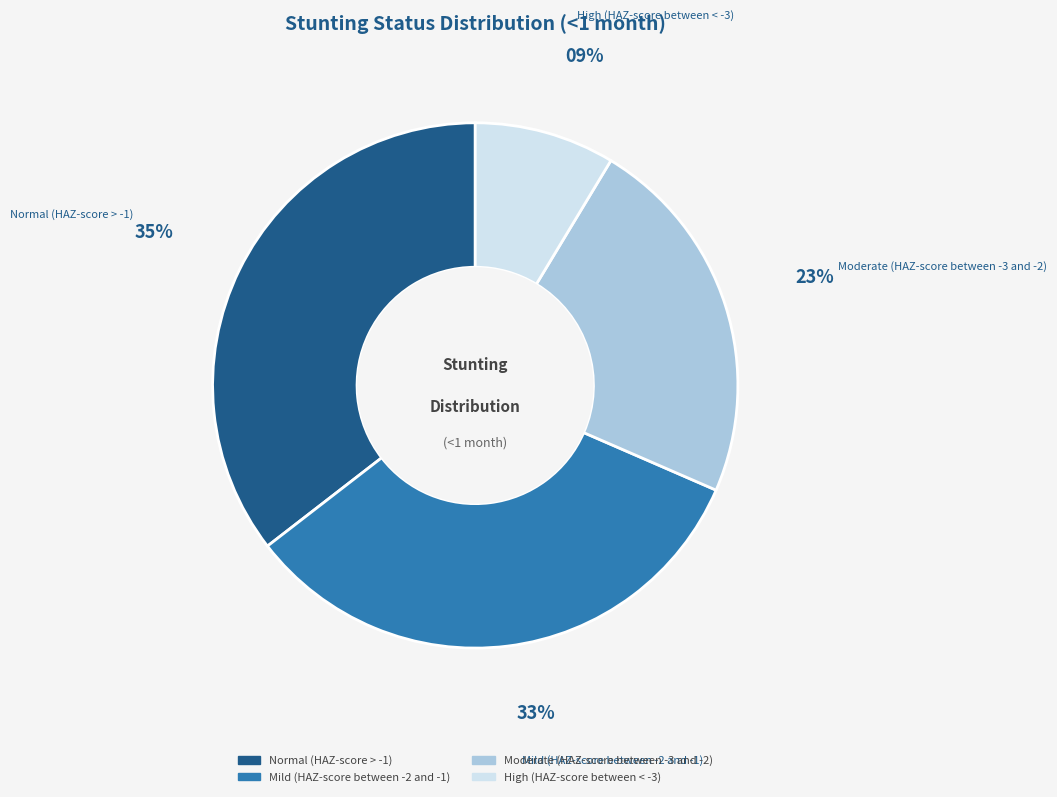

To the nearest percent, what is the difference between the High (HAZ-score between < -3) and Mild (HAZ-score between -2 and -1) slice percentages?

24%